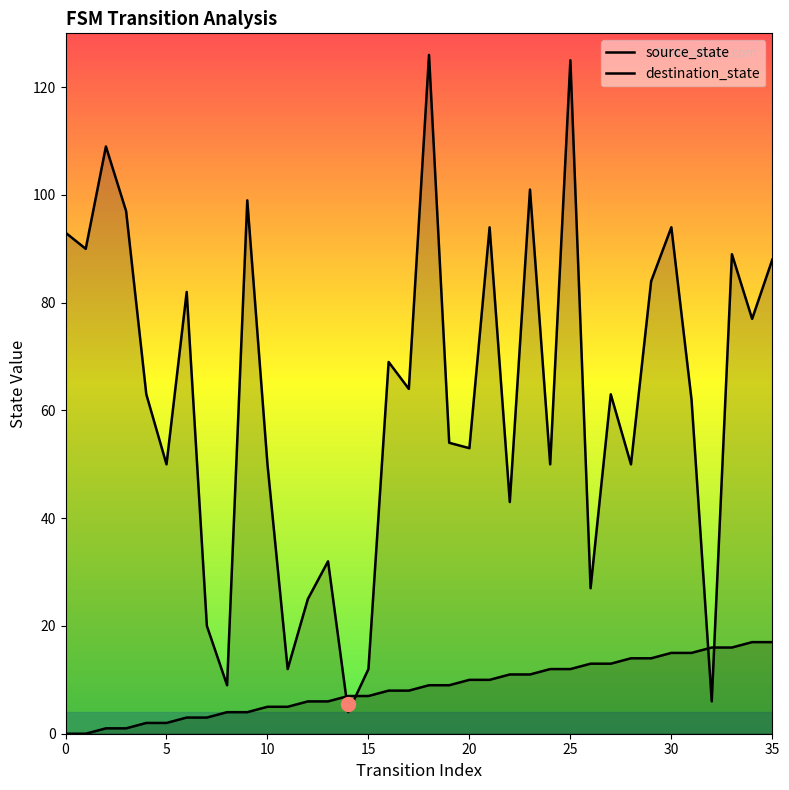

What is the value of the destination_state point at the 28th from the left?

63